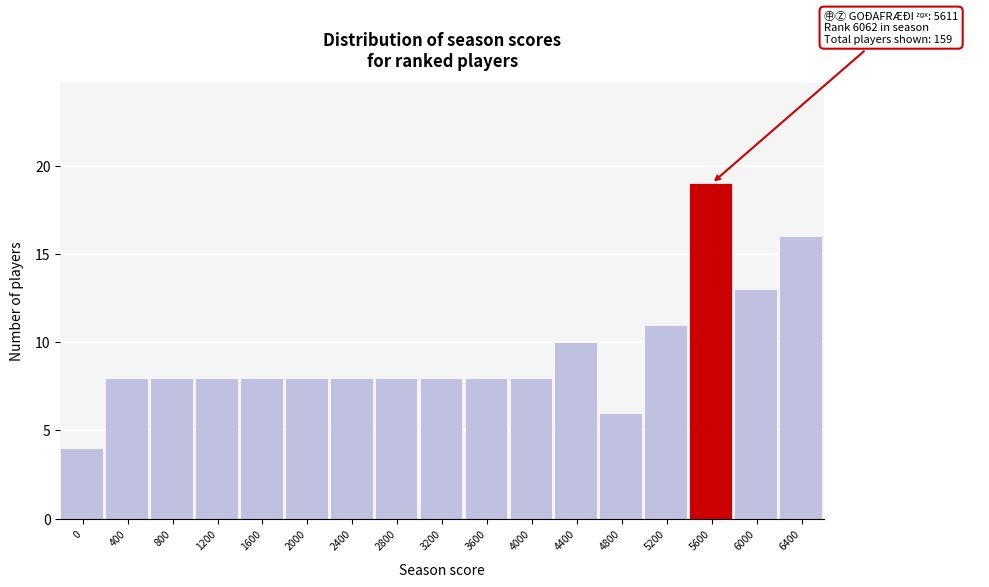

Reading left to right, list all the values displayed in this chart.

4	8	8	8	8	8	8	8	8	8	8	10	6	11	19	13	16